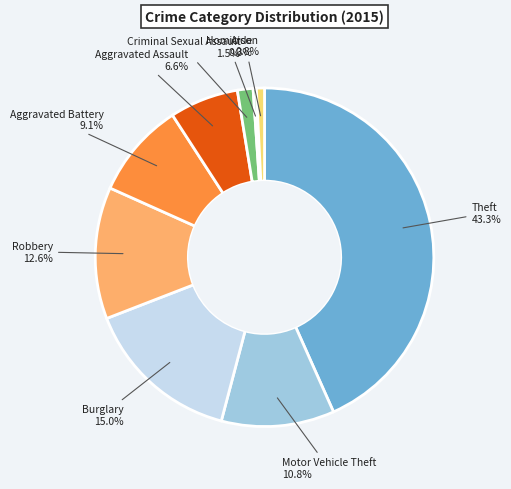

Is it true that Motor Vehicle Theft is 11% of the pie?

True